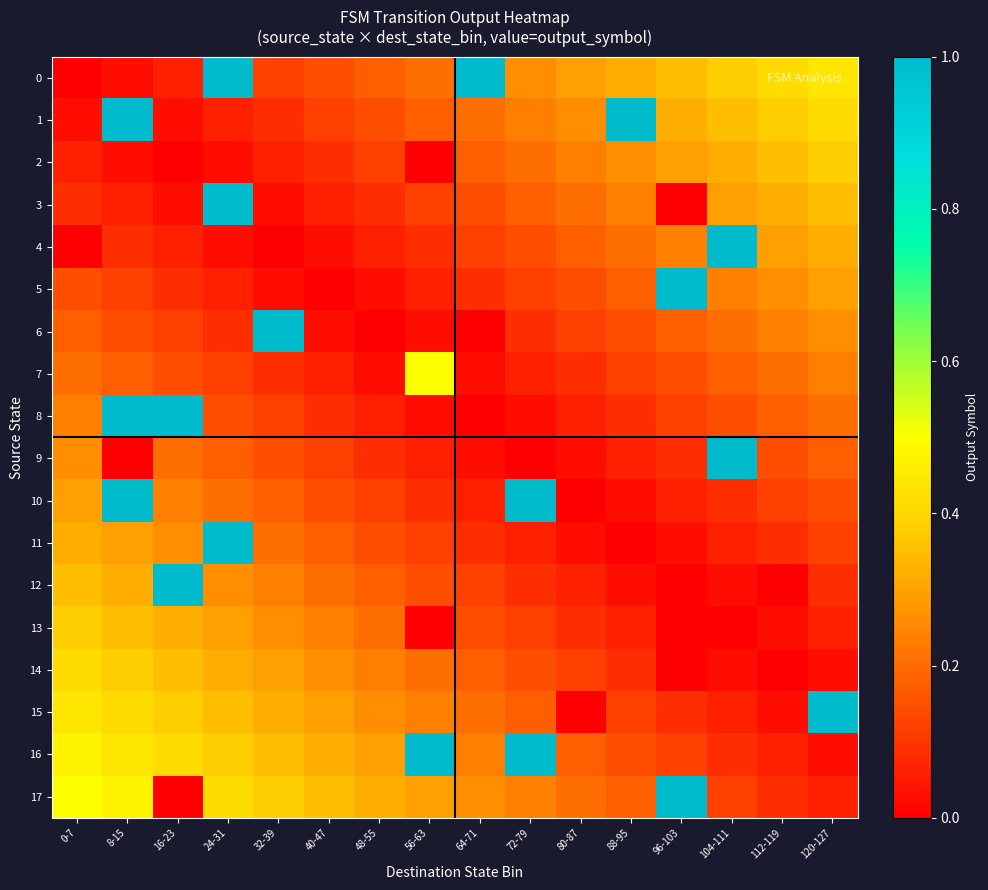

At which category is the sum across all series the highest?

8-15